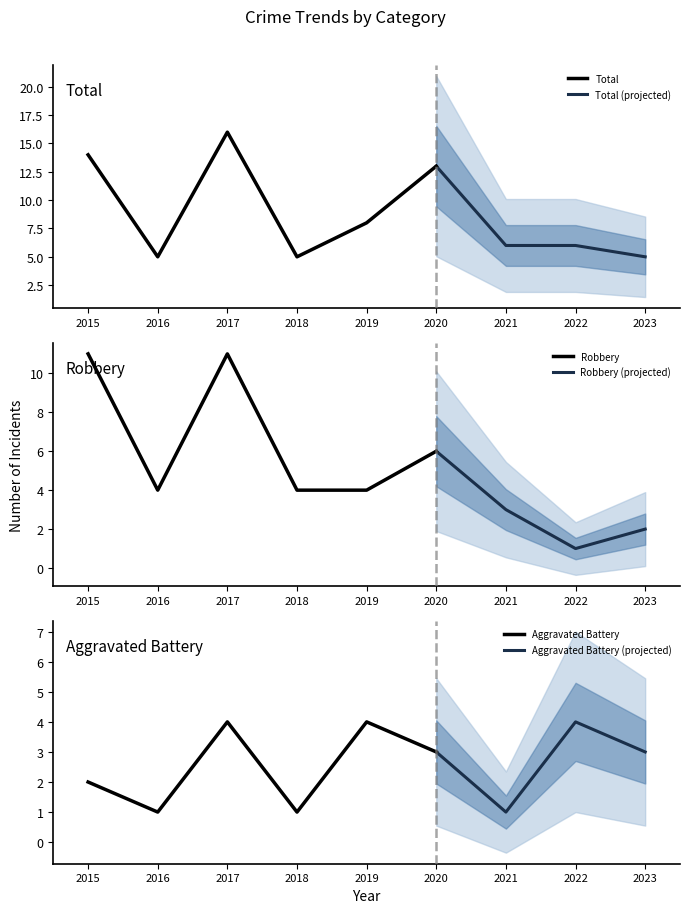

List the labels in order of Total value, smallest first.

2016, 2018, 2023, 2021, 2022, 2019, 2020, 2015, 2017